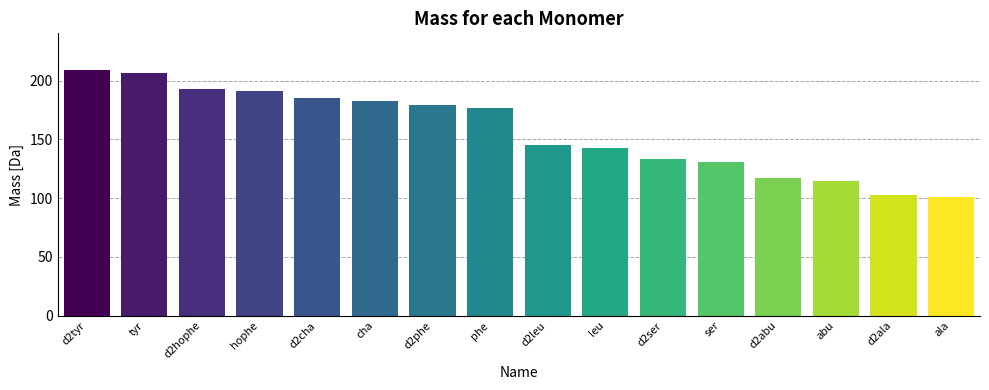

Are the bars horizontal?

No